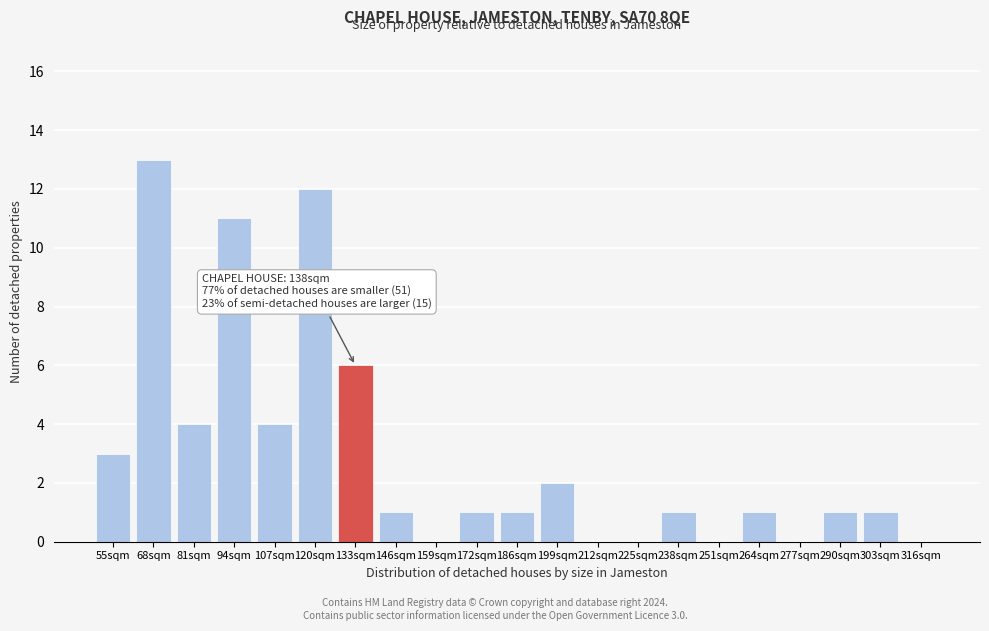

Reading right to left, what are all the values shown in this chart?

316sqm=0	303sqm=1	290sqm=1	277sqm=0	264sqm=1	251sqm=0	238sqm=1	225sqm=0	212sqm=0	199sqm=2	186sqm=1	172sqm=1	159sqm=0	146sqm=1	133sqm=6	120sqm=12	107sqm=4	94sqm=11	81sqm=4	68sqm=13	55sqm=3